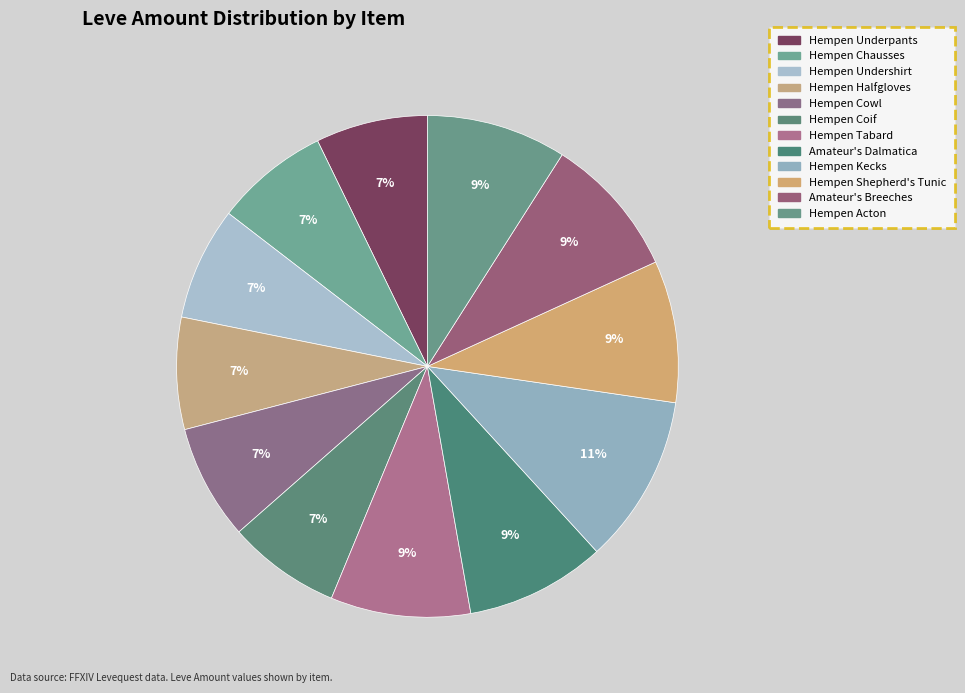

What percentage do Hempen Cowl and Hempen Undershirt together represent?

14.7%